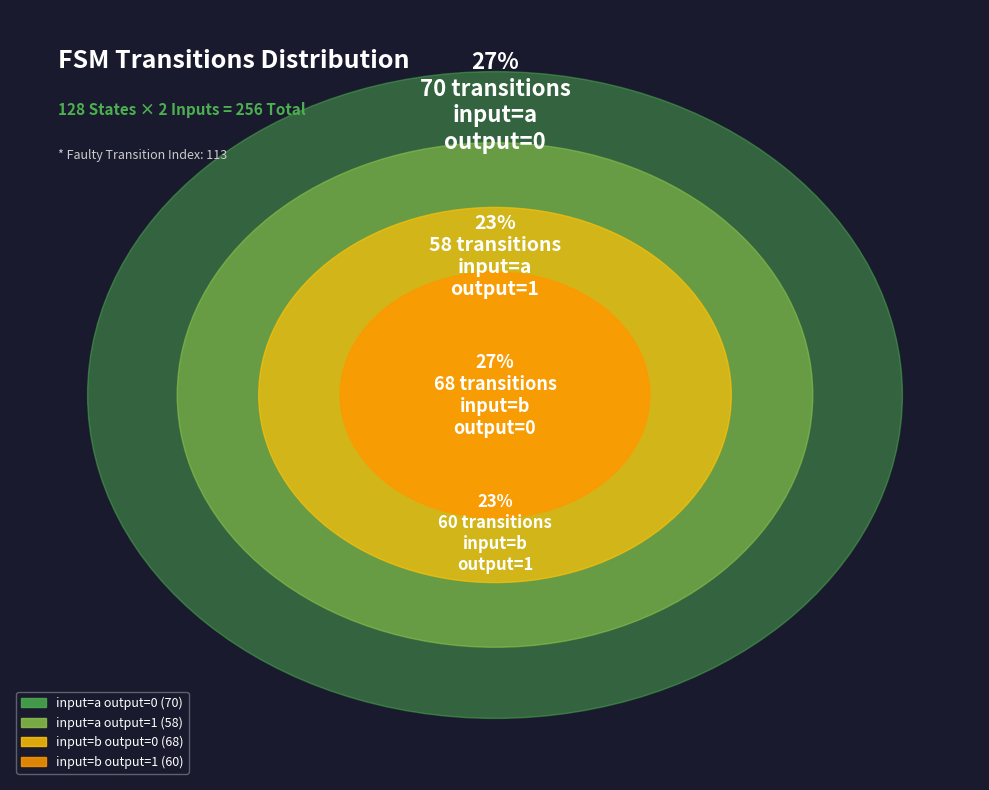

Is there any slice that represents more than half of the pie?

No